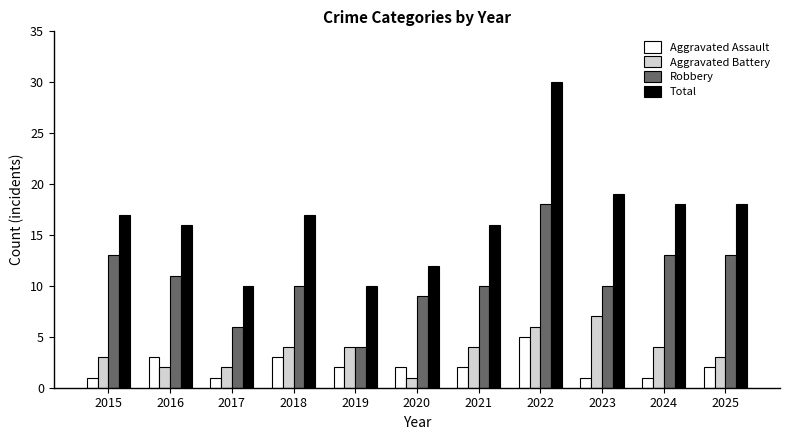

What is the difference between the second highest and second lowest values in the Aggravated Battery series?

4